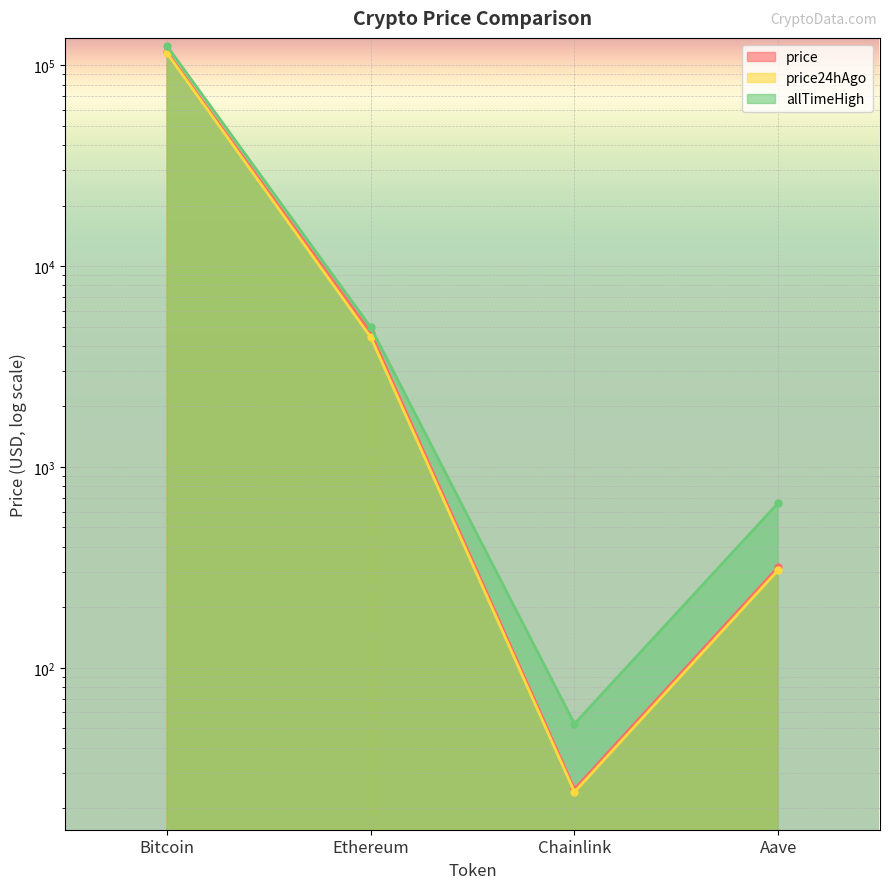

The value of allTimeHigh at Bitcoin is 124128.0. True or false?

True